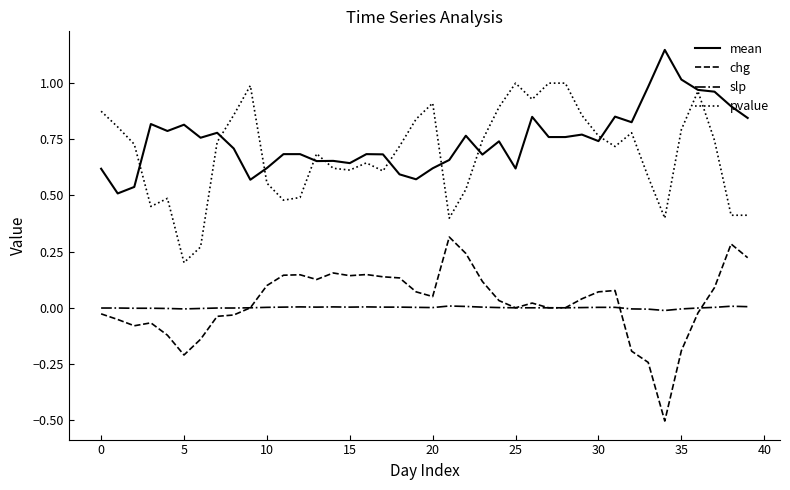

True or false: slp and pvalue intersect in this chart.

False